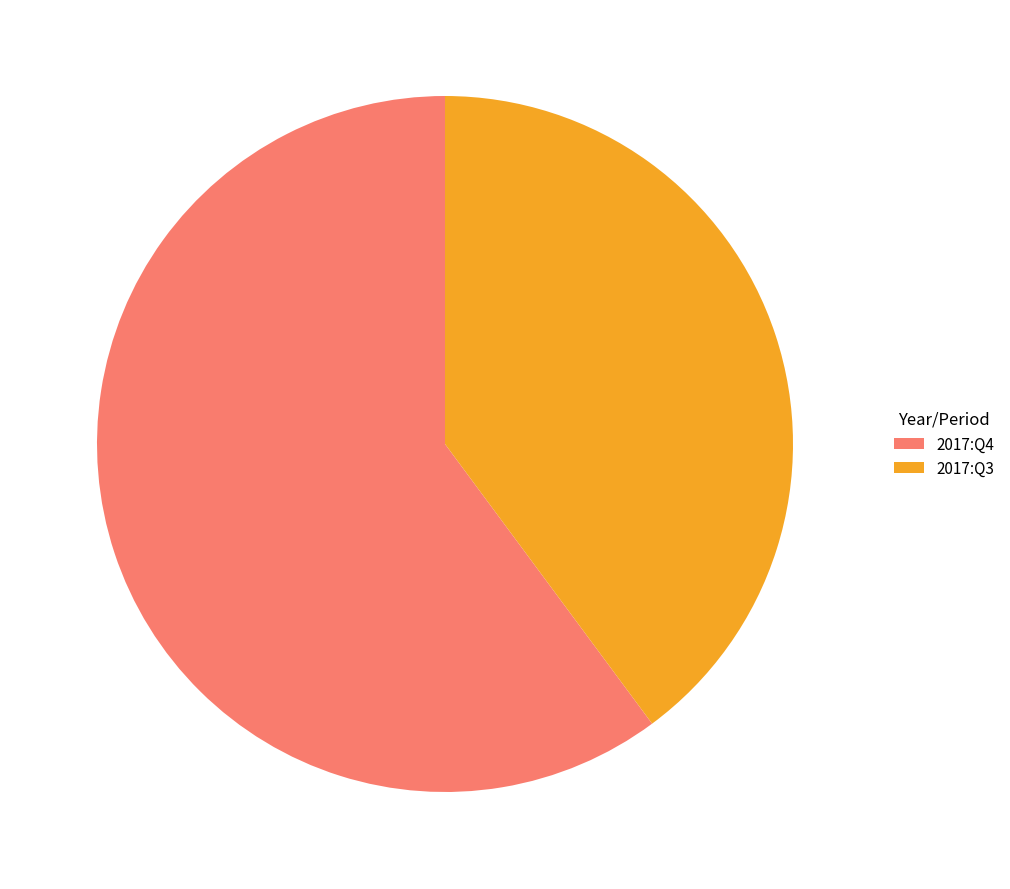

How many slices are in this pie chart?

2